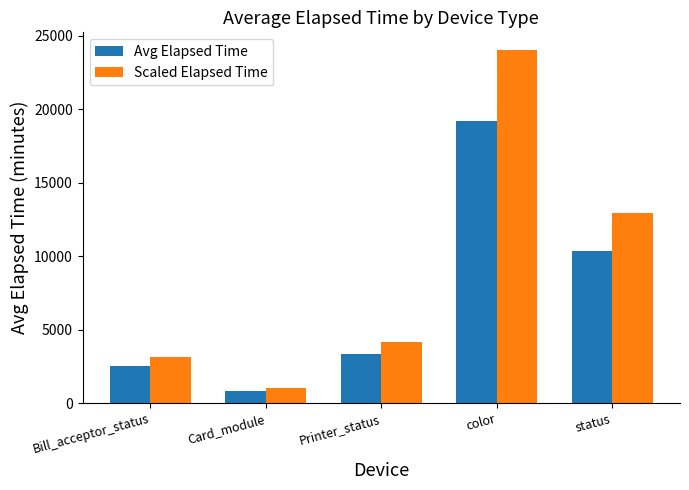

How many distinct data groups are displayed?

2